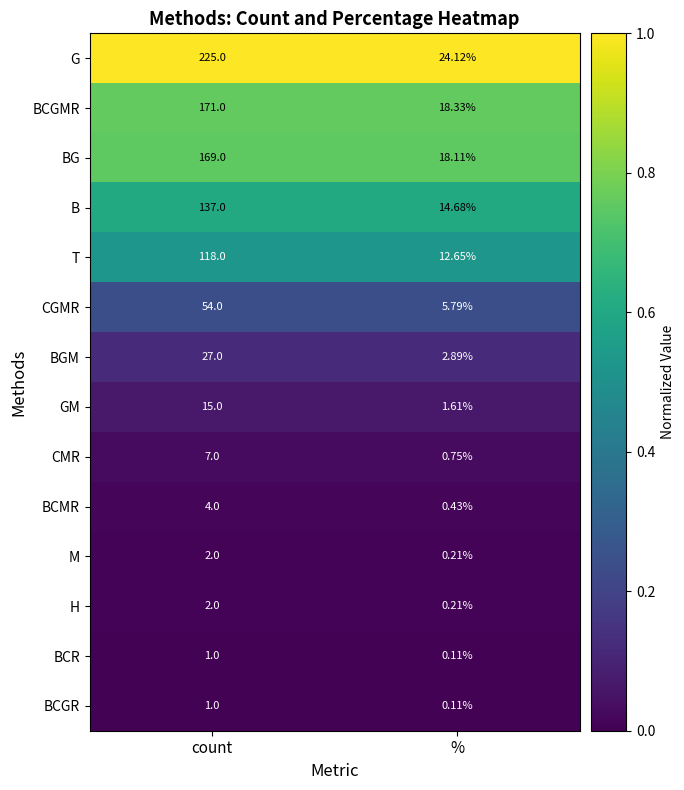

At which category is the sum across all series the highest?

count